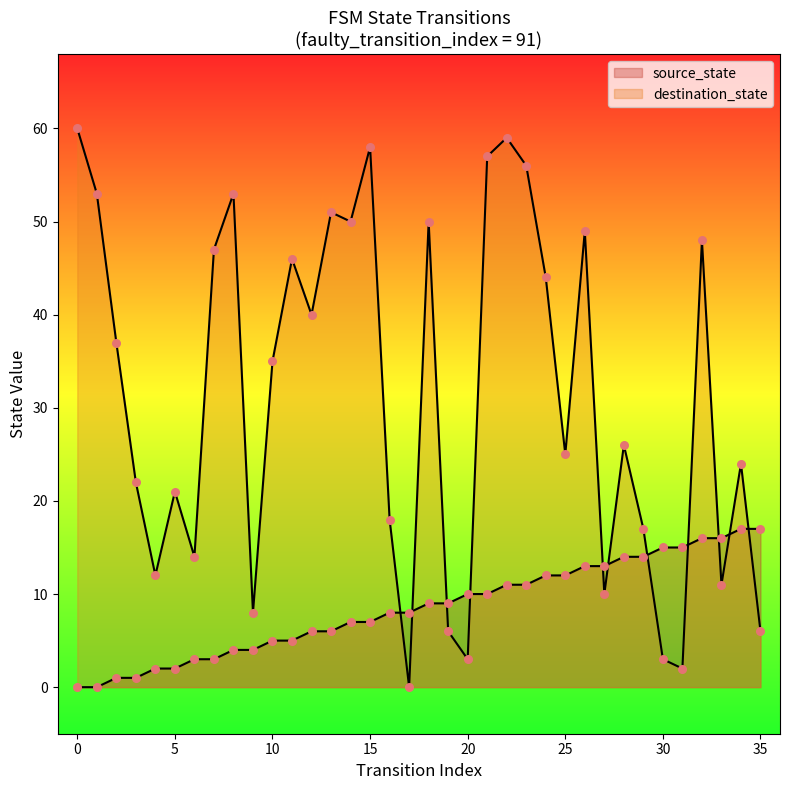

Is the value of destination_state at 14 greater than the value of source_state at 1?

Yes